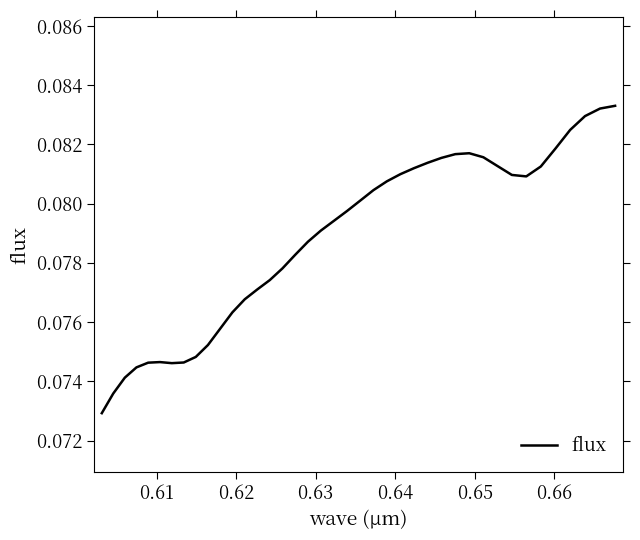

True or false: there are more than 2 points higher than both neighbors.

False